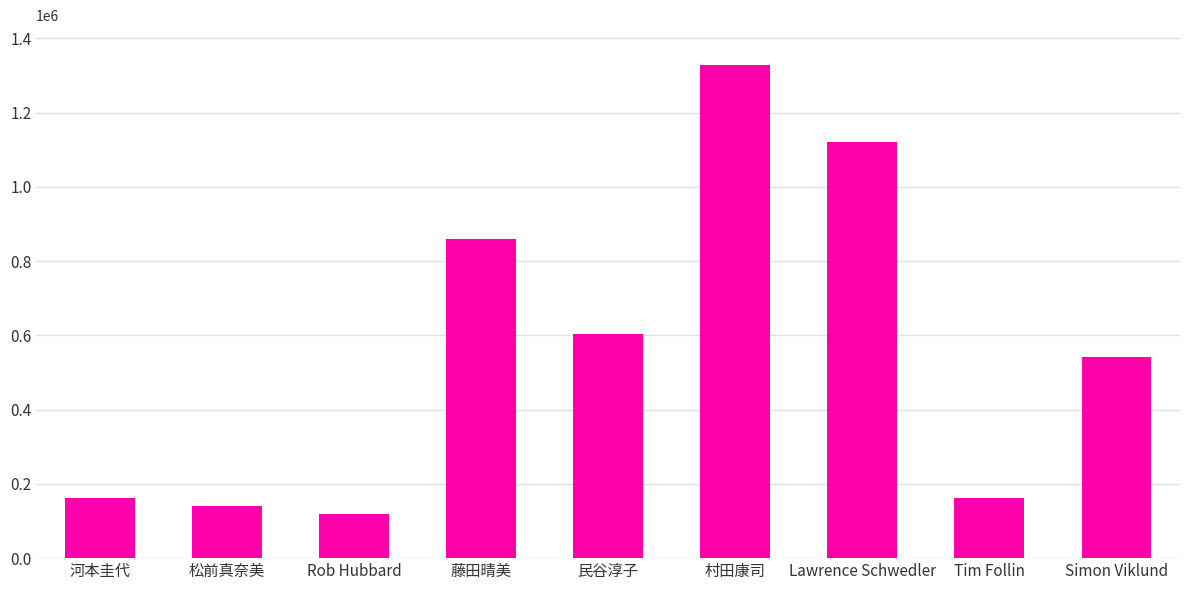

Is it true that the value at Tim Follin is 285940?

False